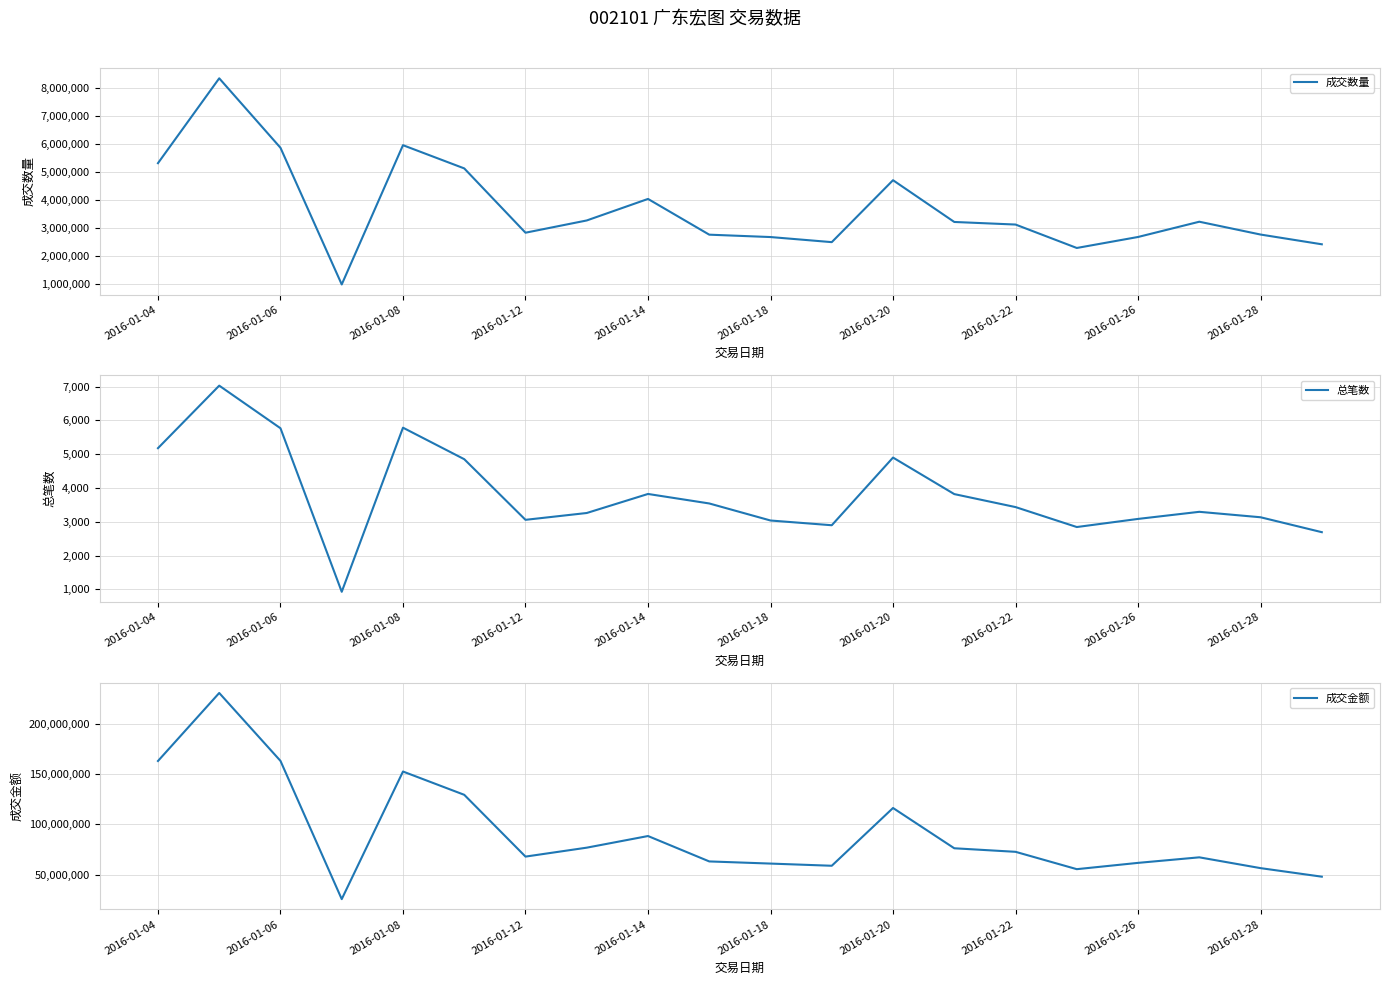

The value of 成交数量 at 2016-01-06 is 2957580. True or false?

False